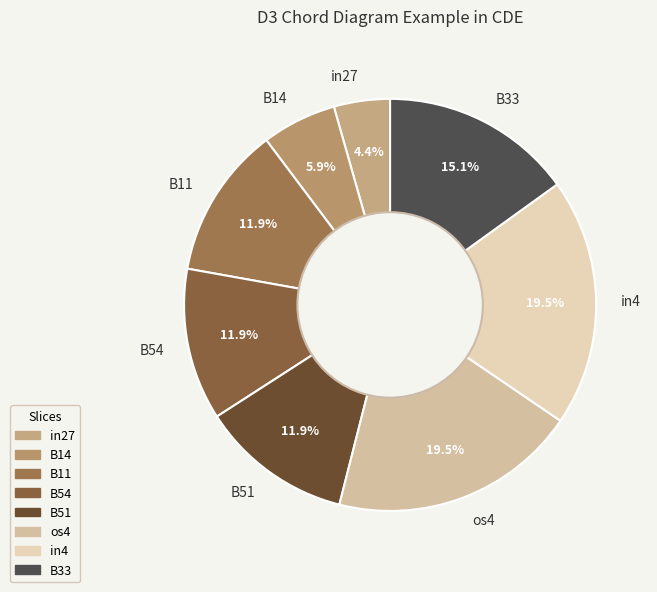

Which category has the smallest portion of the pie?

in27